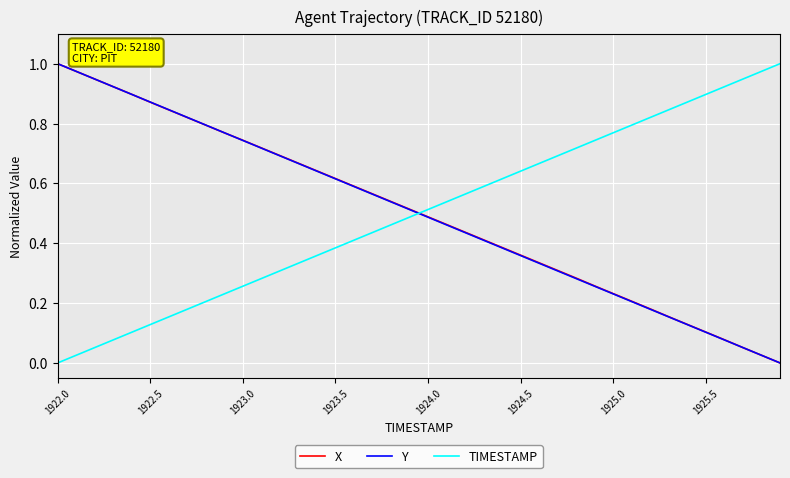

Which series ends up on top after the final intersection of TIMESTAMP and X?

TIMESTAMP